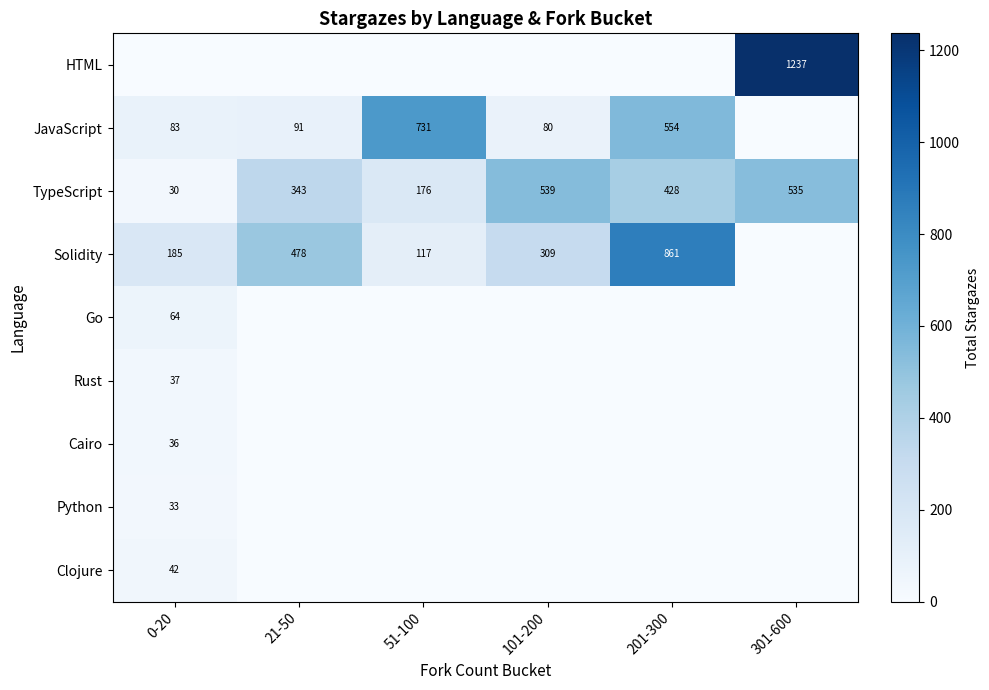

The value of JavaScript at 0-20 is 110. True or false?

False